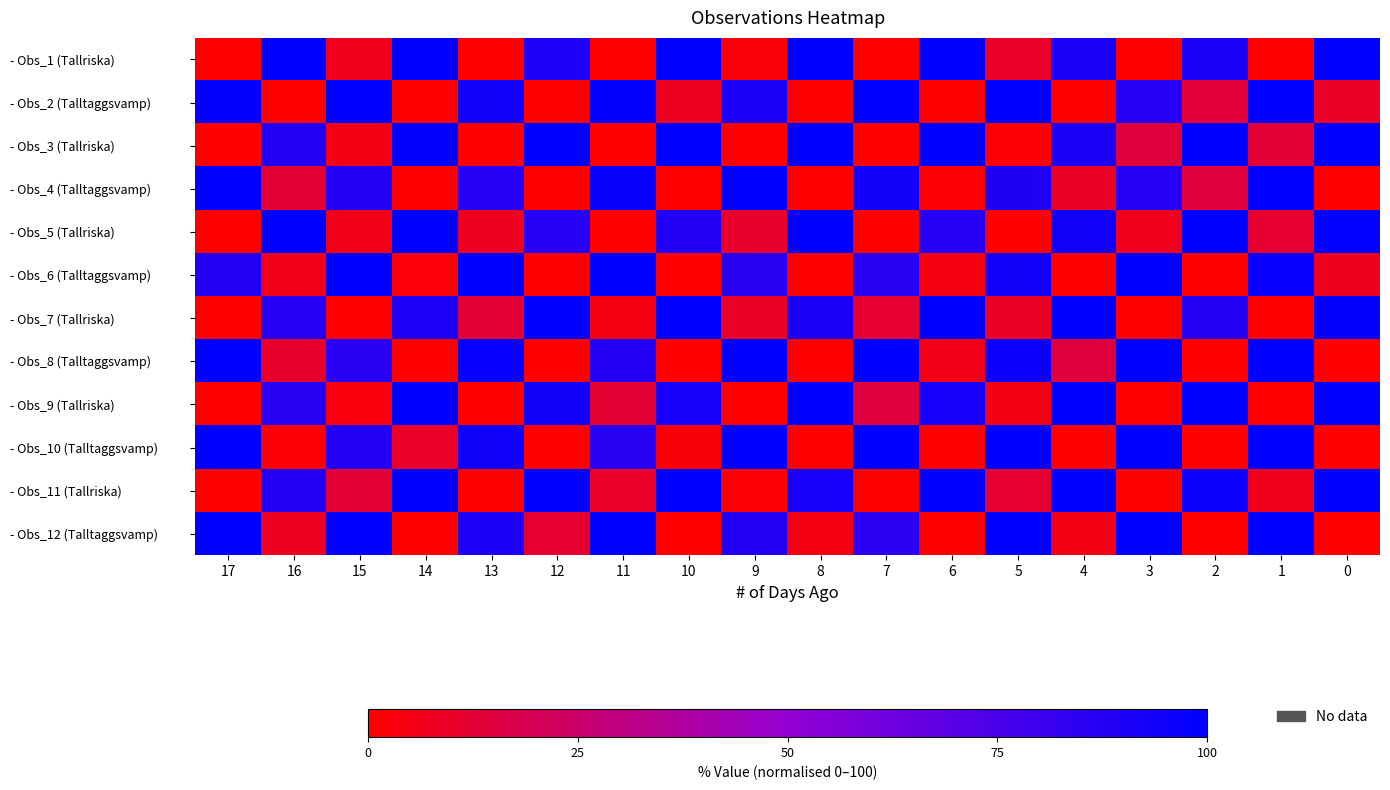

Reading left to right, extract all data points from this chart.

- Obs_1 (Tallriska): 17=0.0	16=100.0	15=7.0	14=100.0	13=0.0	12=89.7	11=0.0	10=100.0	9=3.0	8=100.0	7=0.0	6=100.0	5=10.0	4=91.4	3=0.0	2=90.5	1=0.0	0=100.0
- Obs_2 (Talltaggsvamp): 17=98.0	16=0.0	15=100.0	14=0.0	13=93.8	12=0.0	11=98.7	10=8.6	9=91.0	8=0.4	7=100.0	6=0.0	5=100.0	4=0.0	3=87.0	2=13.5	1=100.0	0=9.3
- Obs_3 (Tallriska): 17=0.0	16=87.9	15=5.5	14=98.2	13=0.0	12=99.9	11=0.0	10=100.0	9=0.0	8=100.0	7=0.0	6=100.0	5=1.4	4=90.5	3=14.1	2=100.0	1=13.2	0=100.0
- Obs_4 (Talltaggsvamp): 17=100.0	16=12.7	15=87.7	14=0.0	13=86.4	12=0.0	11=96.7	10=0.0	9=100.0	8=0.0	7=93.4	6=1.3	5=89.2	4=9.1	3=87.2	2=14.6	1=100.0	0=0.0
- Obs_5 (Tallriska): 17=0.0	16=100.0	15=6.2	14=100.0	13=8.1	12=87.2	11=0.0	10=88.5	9=10.9	8=100.0	7=0.0	6=86.9	5=0.0	4=94.8	3=6.9	2=100.0	1=11.6	0=99.2
- Obs_6 (Talltaggsvamp): 17=88.6	16=6.4	15=100.0	14=1.8	13=100.0	12=0.0	11=100.0	10=0.0	9=85.8	8=0.0	7=85.9	6=4.1	5=94.4	4=0.3	3=100.0	2=0.0	1=97.3	0=7.7
- Obs_7 (Tallriska): 17=0.0	16=87.3	15=0.0	14=89.8	13=12.9	12=100.0	11=4.0	10=100.0	9=9.1	8=90.6	7=11.8	6=100.0	5=9.2	4=100.0	3=0.0	2=88.3	1=0.0	0=97.8
- Obs_8 (Talltaggsvamp): 17=100.0	16=10.8	15=85.2	14=0.3	13=97.5	12=0.0	11=88.6	10=0.0	9=100.0	8=0.0	7=100.0	6=6.1	5=95.9	4=14.2	3=100.0	2=0.0	1=99.9	0=0.0
- Obs_9 (Tallriska): 17=0.0	16=86.1	15=3.3	14=100.0	13=0.0	12=93.4	11=12.2	10=92.2	9=0.0	8=99.7	7=14.6	6=92.3	5=5.2	4=100.0	3=0.0	2=100.0	1=0.0	0=100.0
- Obs_10 (Talltaggsvamp): 17=100.0	16=1.1	15=87.7	14=10.1	13=94.6	12=0.0	11=86.2	10=2.7	9=100.0	8=0.0	7=100.0	6=0.0	5=100.0	4=0.0	3=100.0	2=0.0	1=100.0	0=0.0
- Obs_11 (Tallriska): 17=0.0	16=88.4	15=12.7	14=100.0	13=0.0	12=100.0	11=9.5	10=100.0	9=0.9	8=92.3	7=0.0	6=100.0	5=12.0	4=100.0	3=0.0	2=95.5	1=6.8	0=100.0
- Obs_12 (Talltaggsvamp): 17=100.0	16=8.4	15=100.0	14=0.0	13=89.8	12=12.0	11=100.0	10=0.0	9=88.0	8=4.9	7=85.2	6=0.0	5=100.0	4=5.8	3=100.0	2=0.0	1=100.0	0=0.0